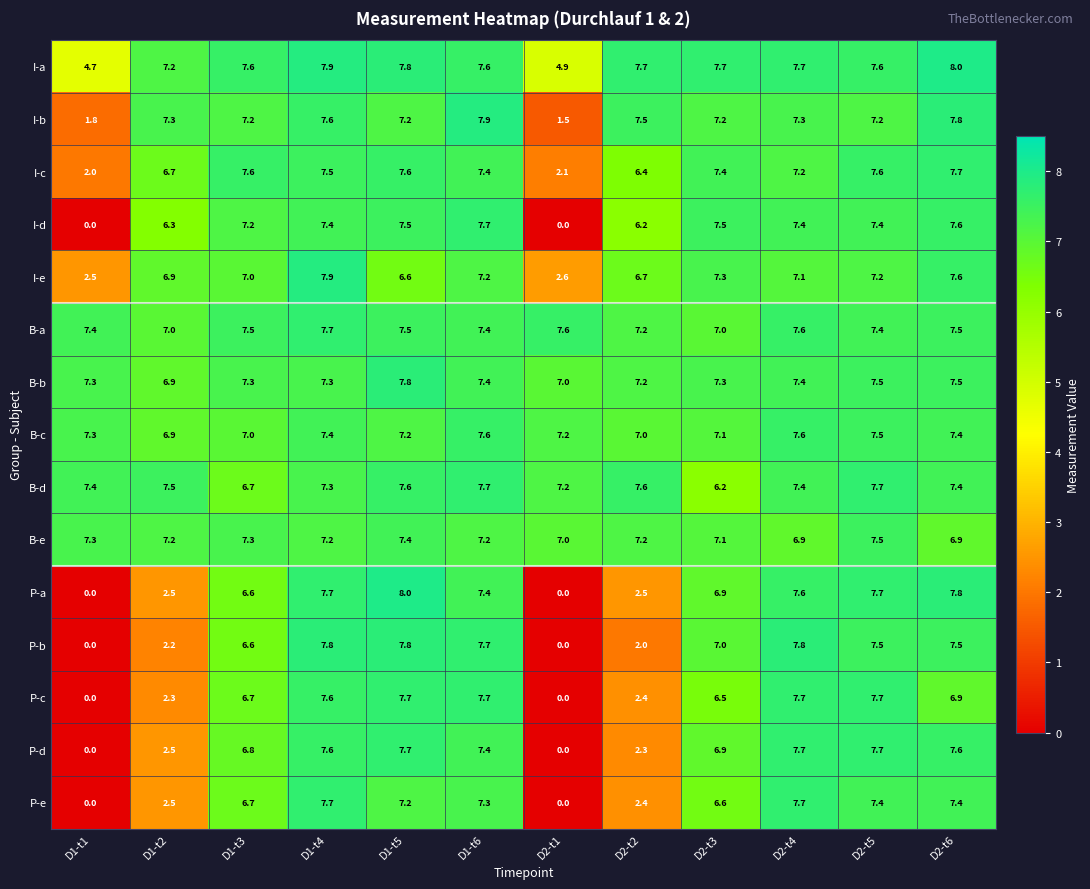

What is the difference between the maximum and minimum values in the P-b series?

7.8